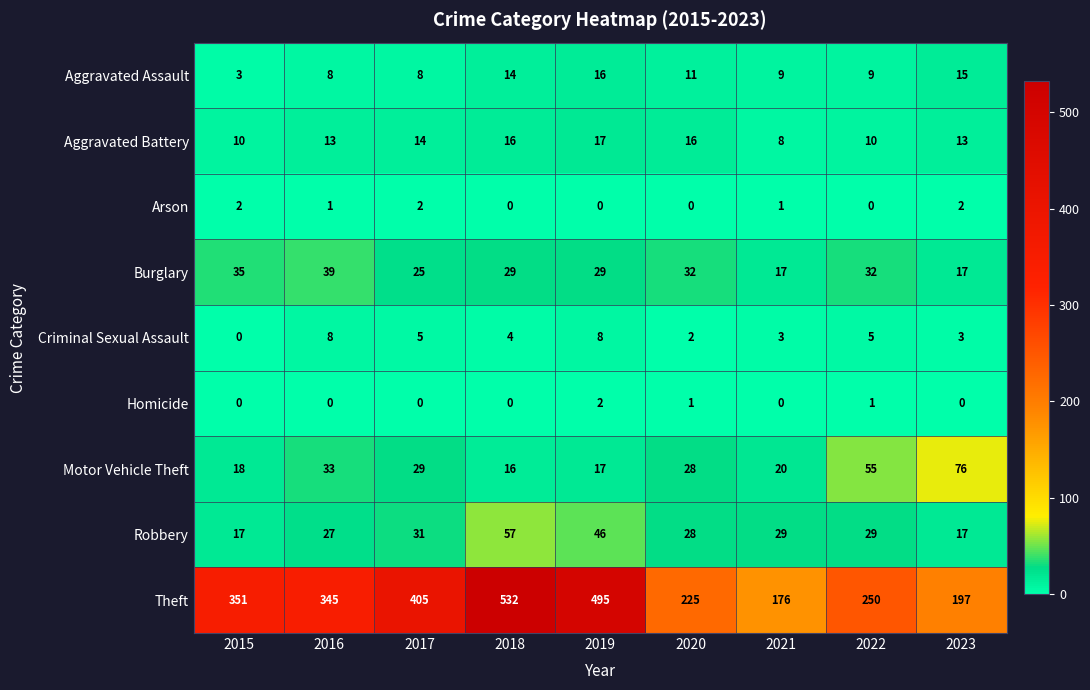

The Criminal Sexual Assault series shows 3 at 2015. True or false?

False